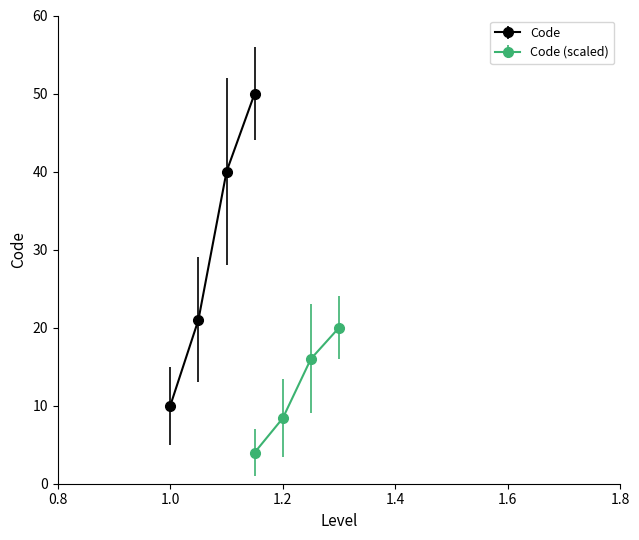

True or false: Code (scaled) has more than 1 interior local peaks.

False